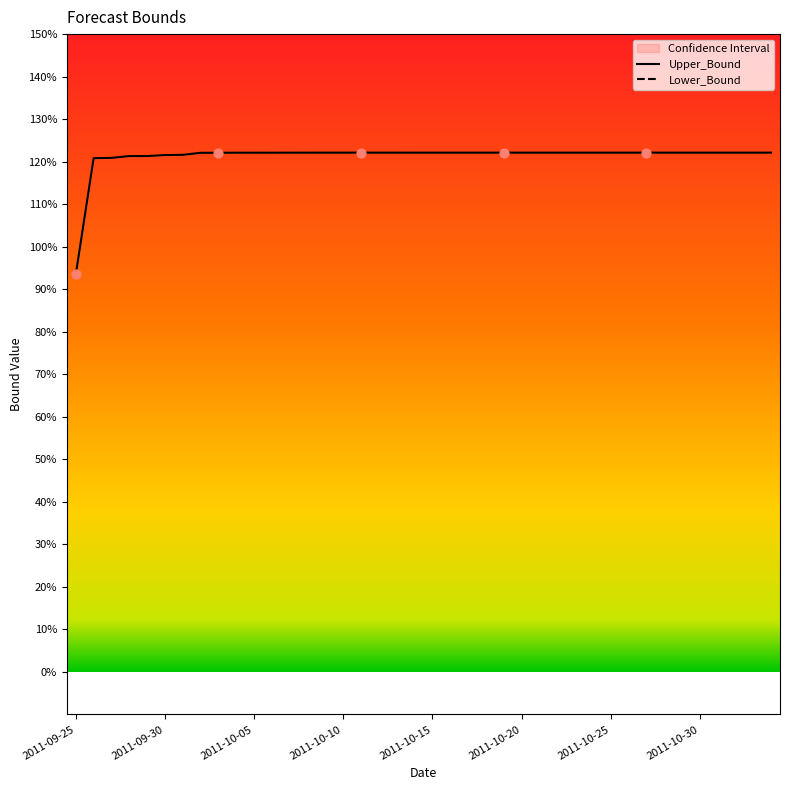

Approximately how many times larger is the value at 2011-10-12 compared to 2011-11-03?

1.0